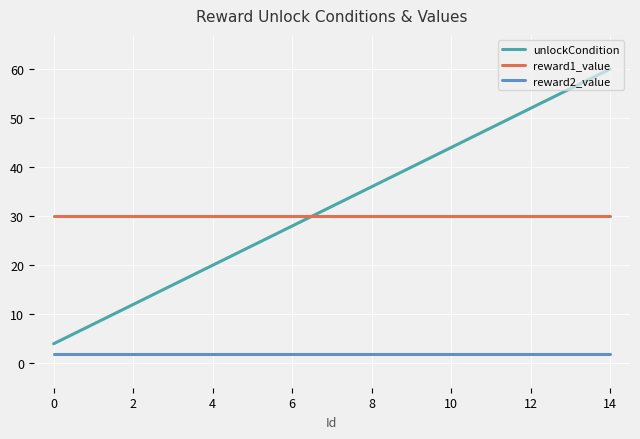

What are all the series names shown in the legend?

unlockCondition, reward1_value, reward2_value